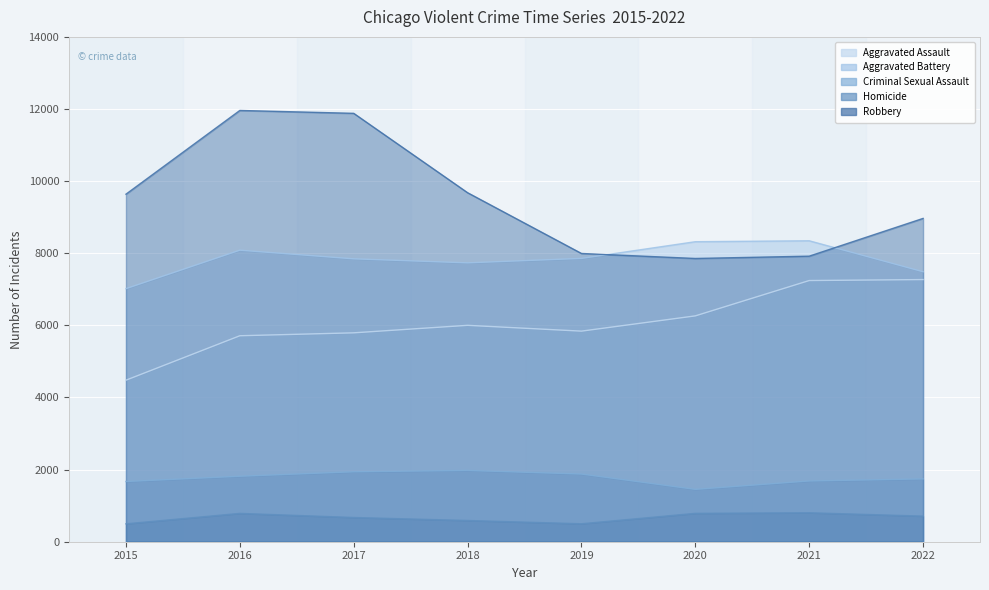

What is the average value of the Aggravated Assault series?

6075